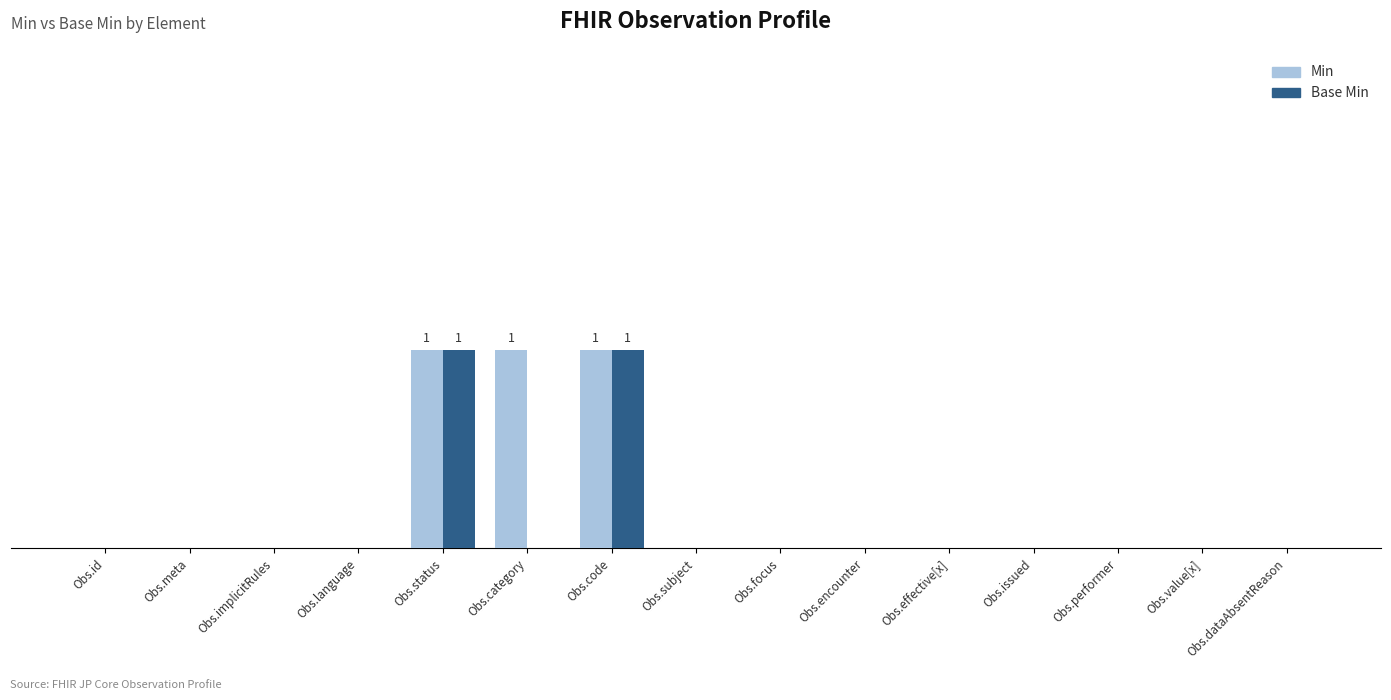

What are all the series names shown in the legend?

Min, Base Min